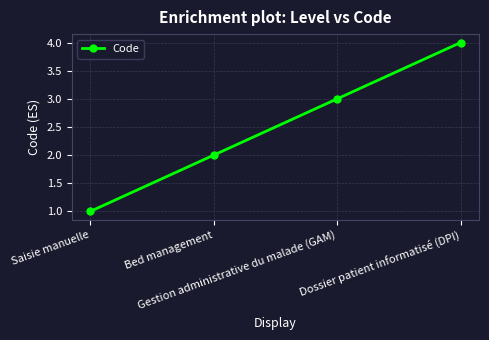

True or false: the data shows 6 at Dossier patient informatisé (DPI).

False